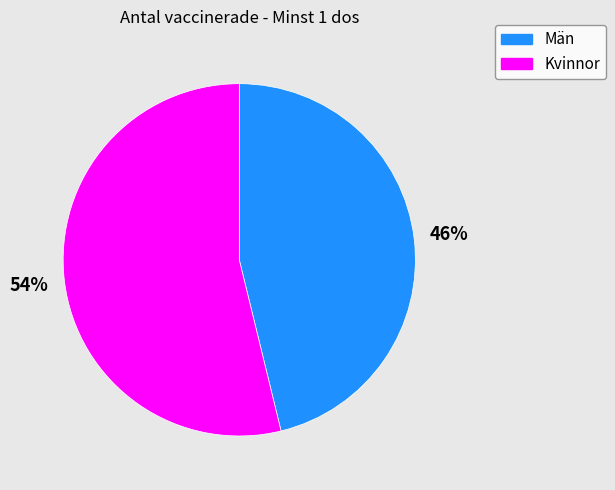

True or false: Kvinnor accounts for 54% of the total.

True